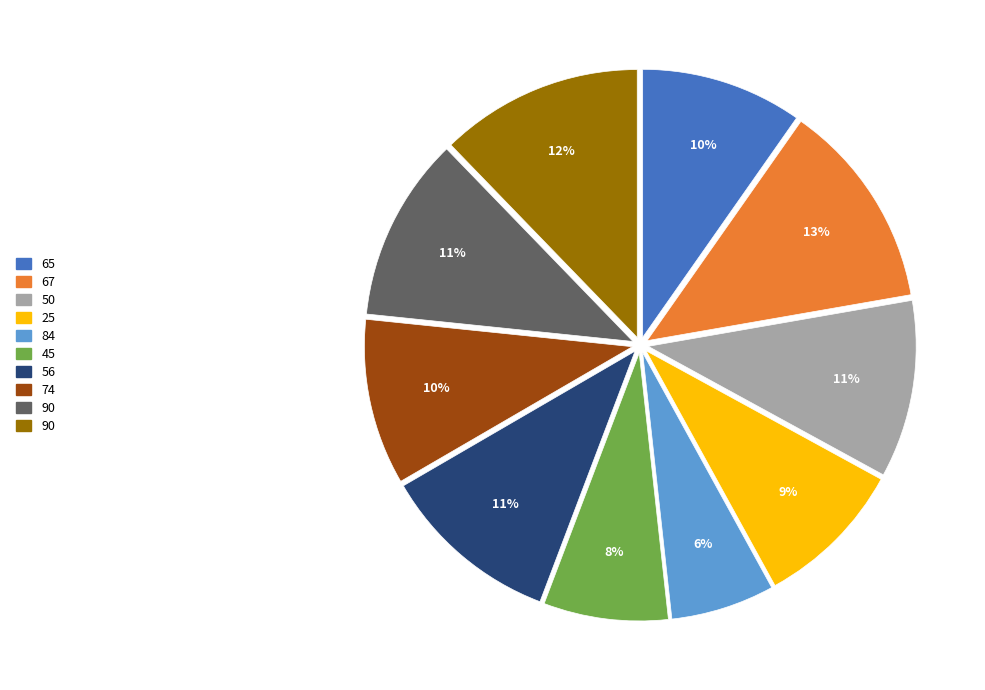

How many slices are in this pie chart?

10